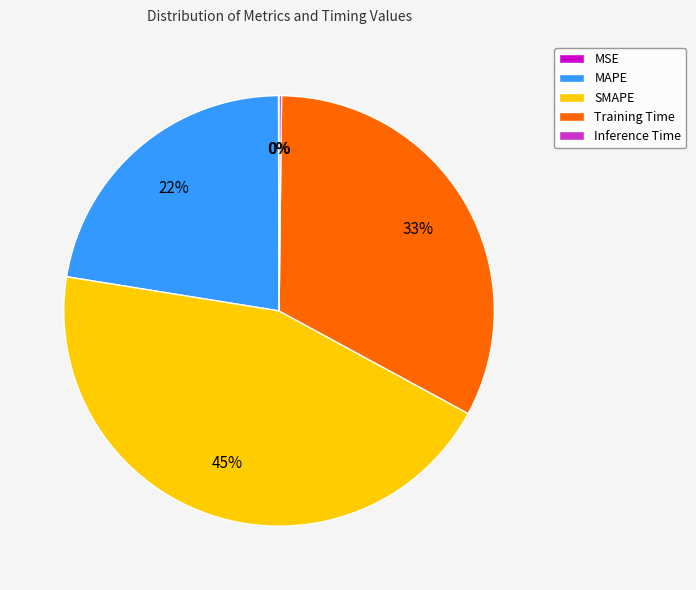

To the nearest percent, what is the average slice percentage?

20%